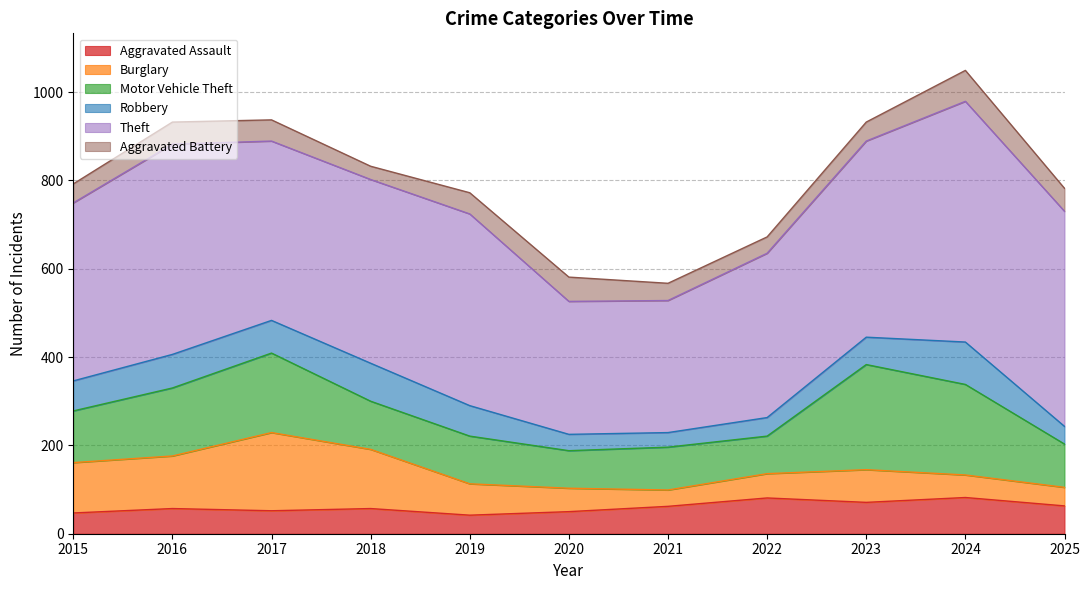

What is the total value across all series at 2017?

937